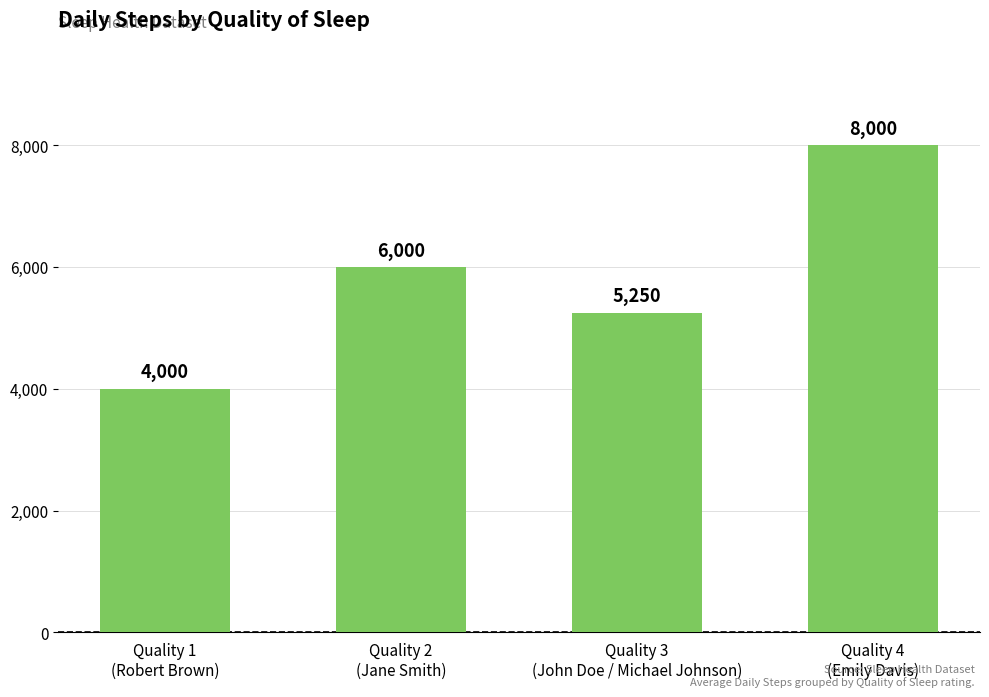

What position from the left is Quality 1
(Robert Brown)?

1